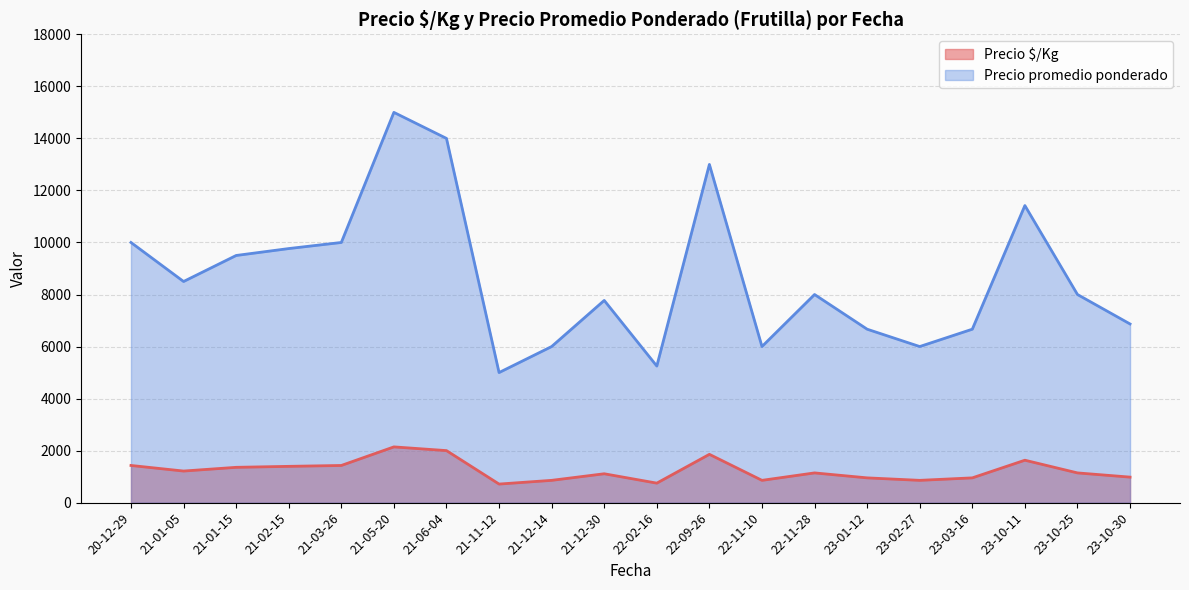

List the series in order of their overall mean, highest first.

Precio promedio ponderado, Precio $/Kg